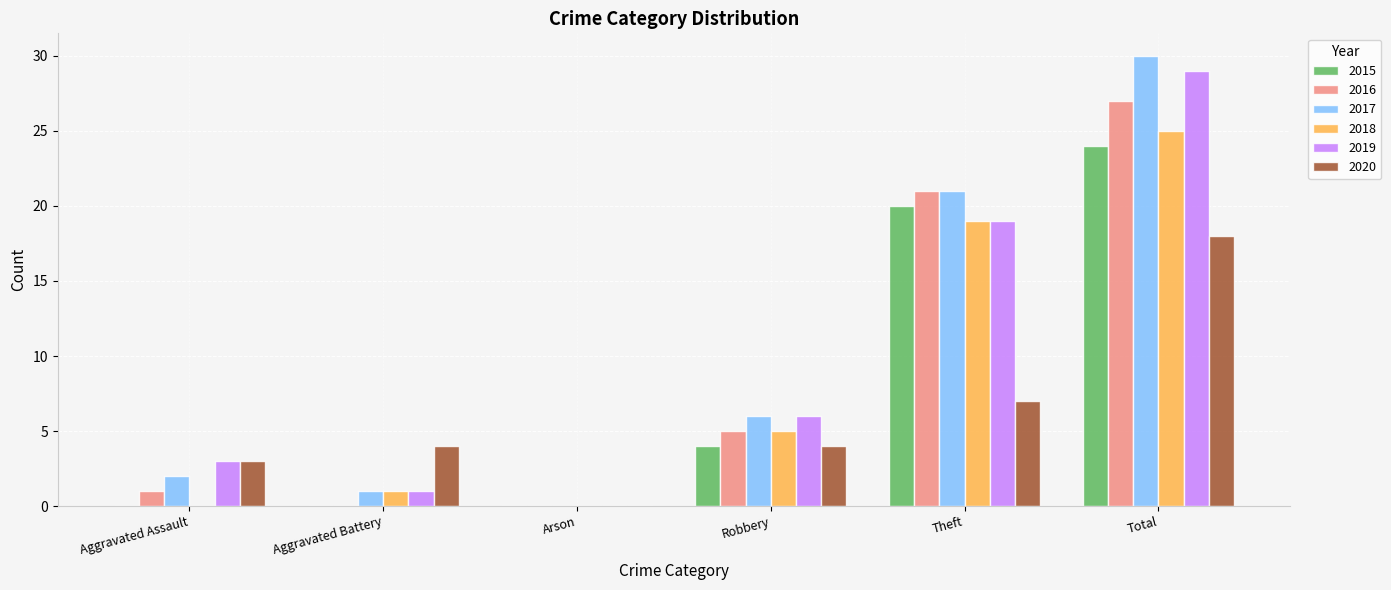

Is the value of 2016 at Aggravated Assault greater than the value of 2019 at Total?

No